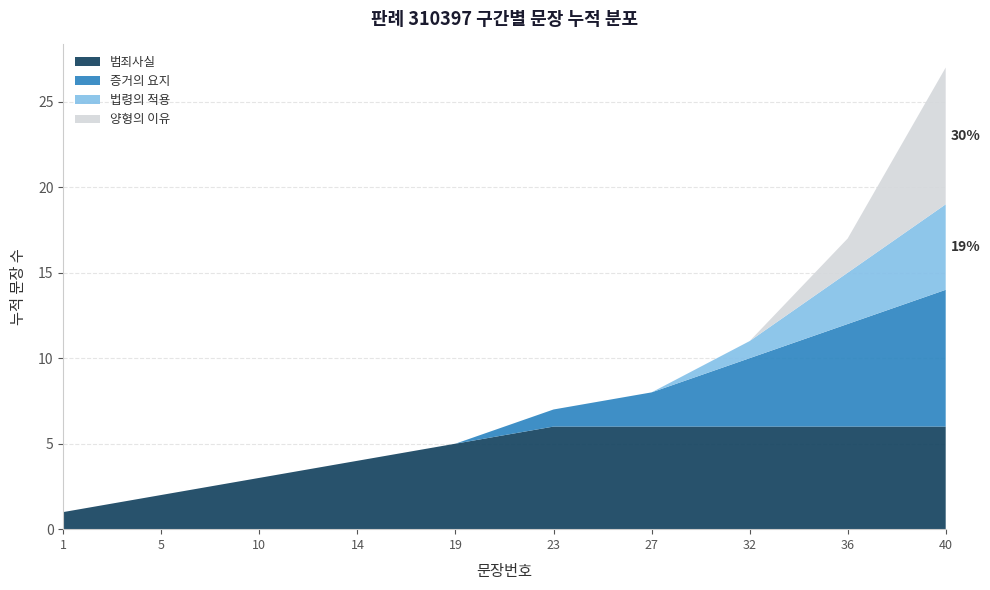

What is the maximum value for 범죄사실?

6